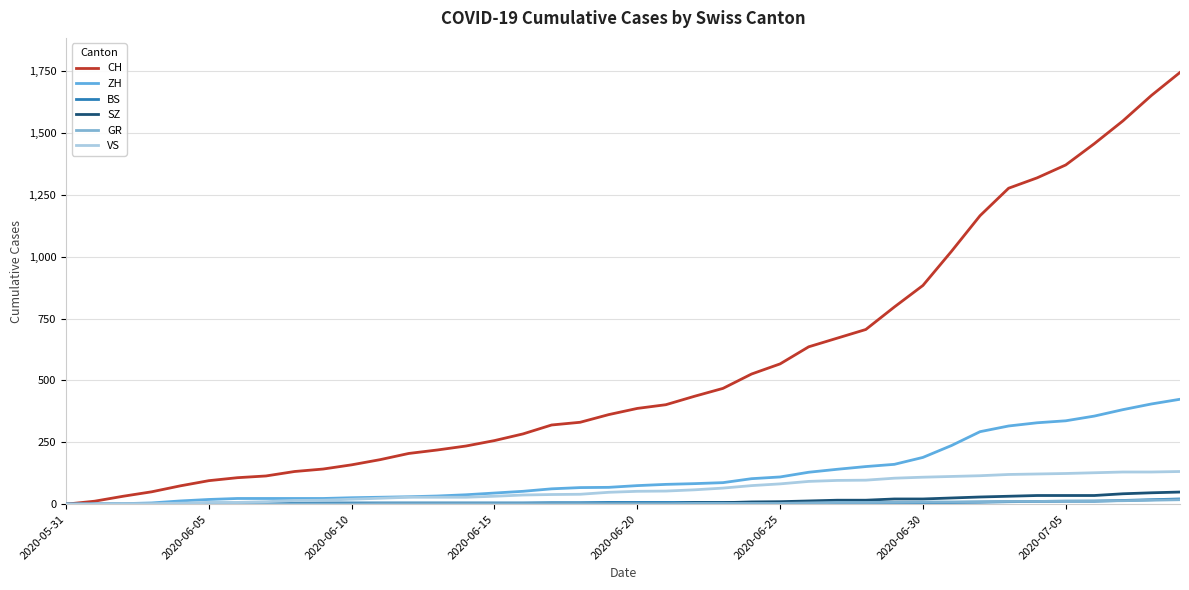

How many lines are shown in the chart?

6